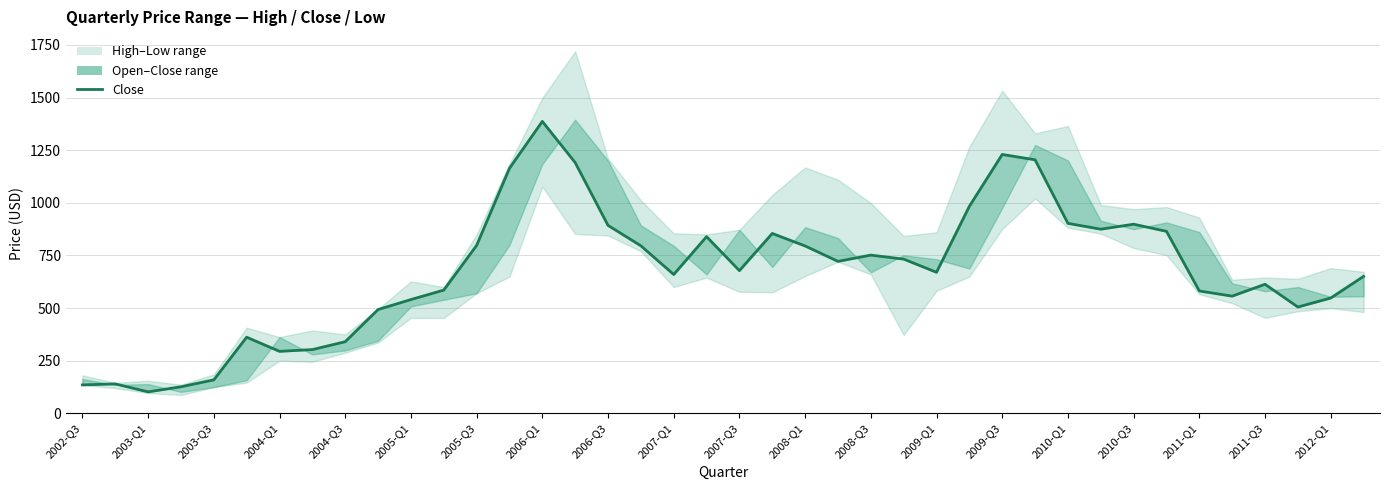

What is the smallest value displayed?

102.0